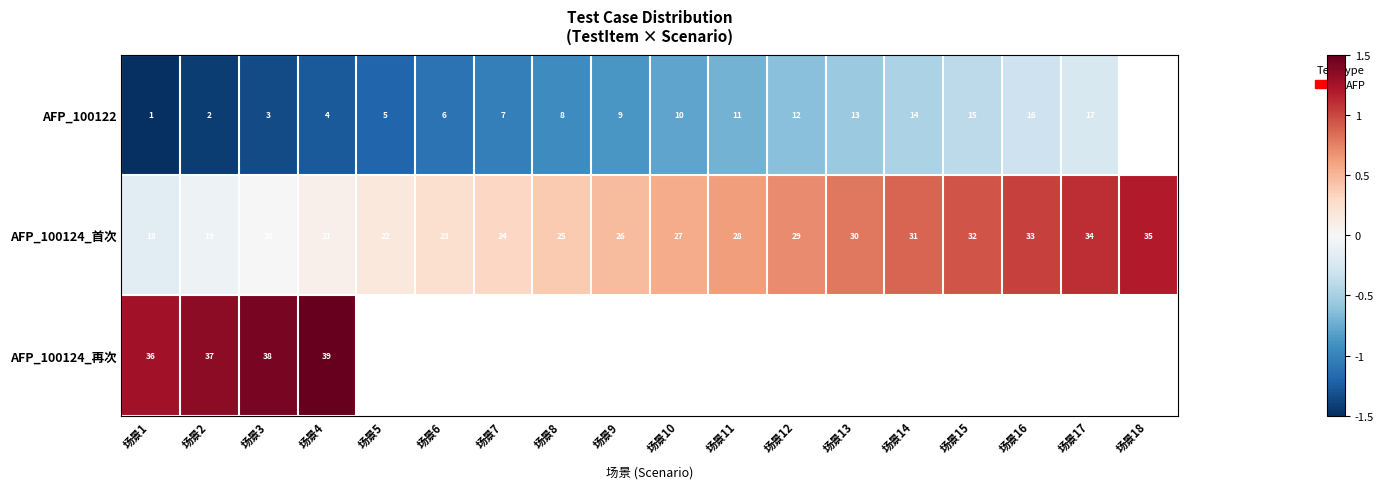

What is the highest value of the AFP_100124_首次 series?

35.0